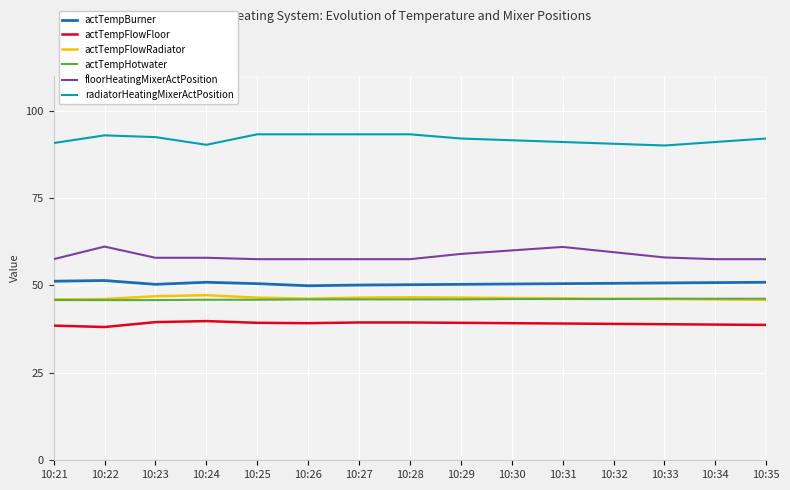

What are all the series names shown in the legend?

actTempBurner, actTempFlowFloor, actTempFlowRadiator, actTempHotwater, floorHeatingMixerActPosition, radiatorHeatingMixerActPosition